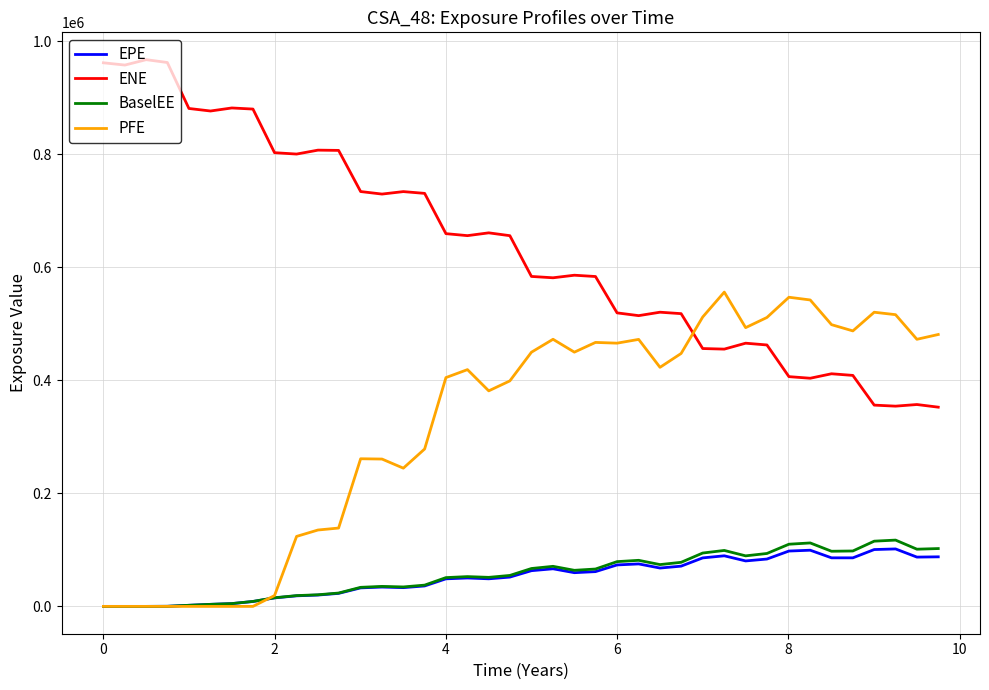

True or false: EPE and ENE intersect in this chart.

False